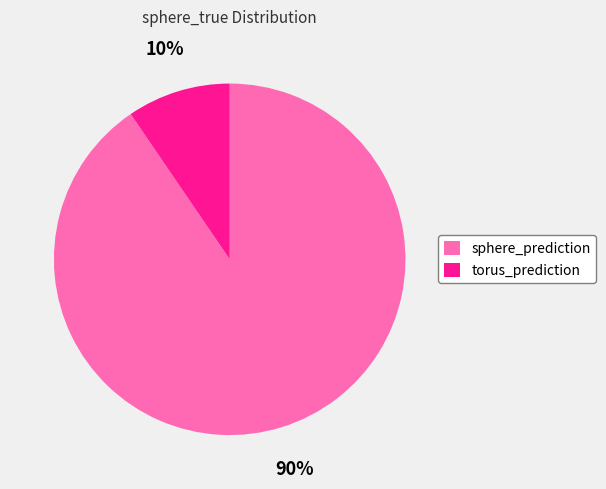

Which category has the smallest portion of the pie?

torus_prediction